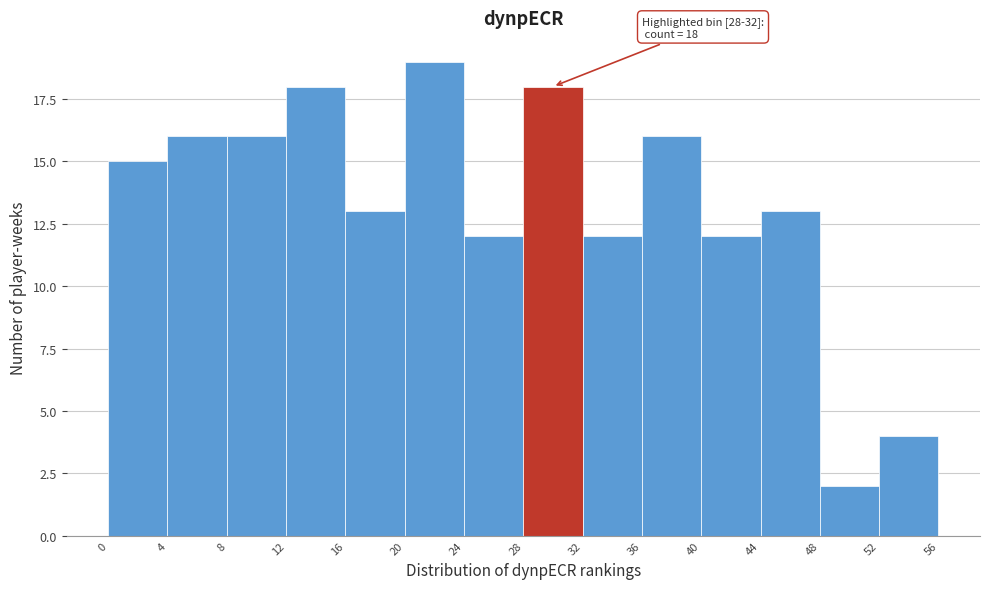

Which range on the x-axis has the tallest bar?

20 to 24